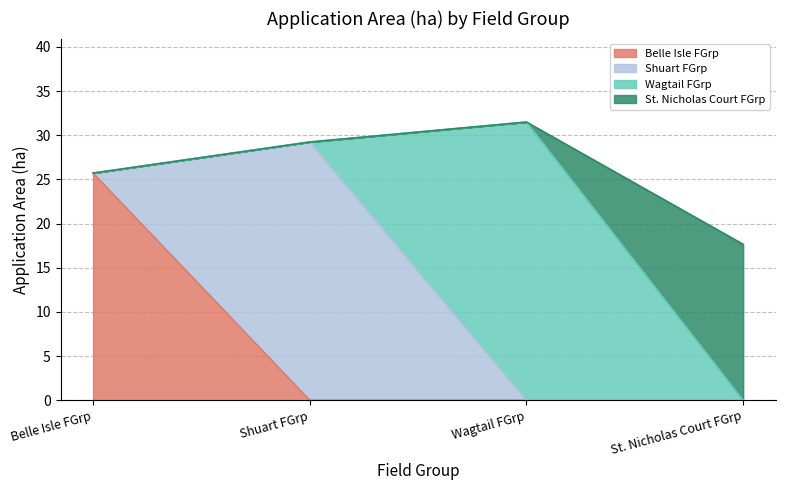

The Belle Isle FGrp series shows 14.6 at Belle Isle FGrp. True or false?

False